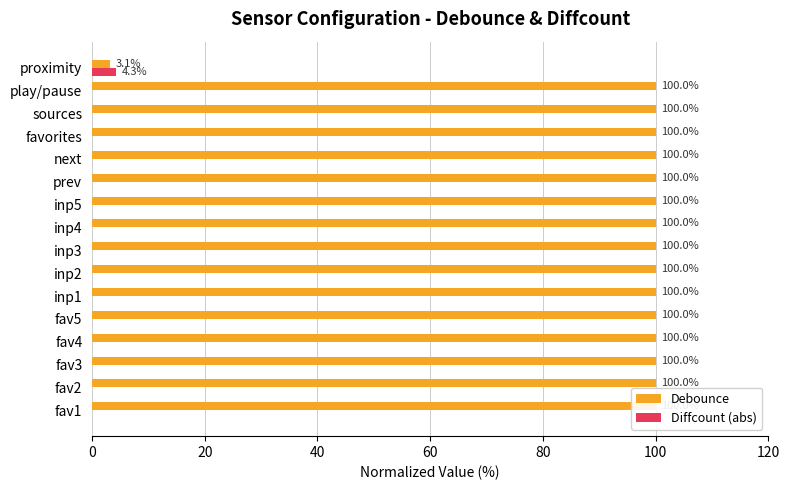

List the series in order of their overall mean, lowest first.

Diffcount (abs), Debounce